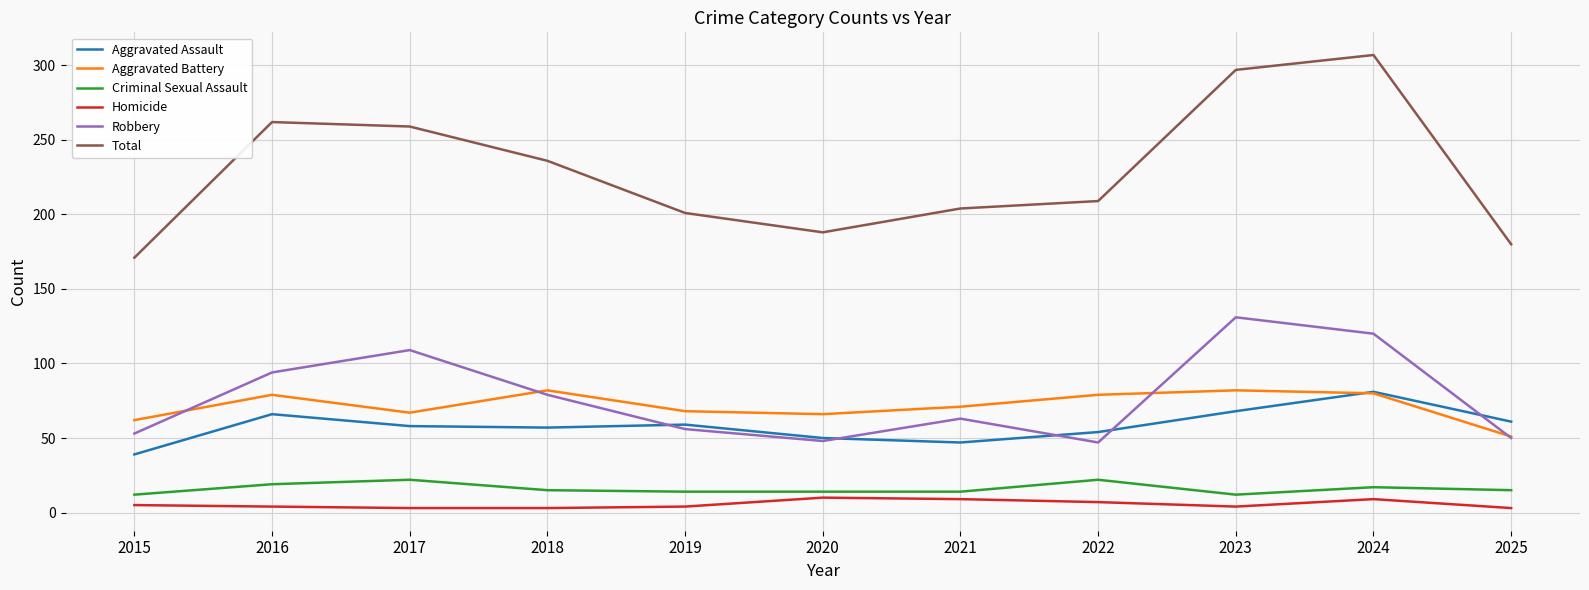

True or false: Aggravated Battery and Homicide intersect in this chart.

False